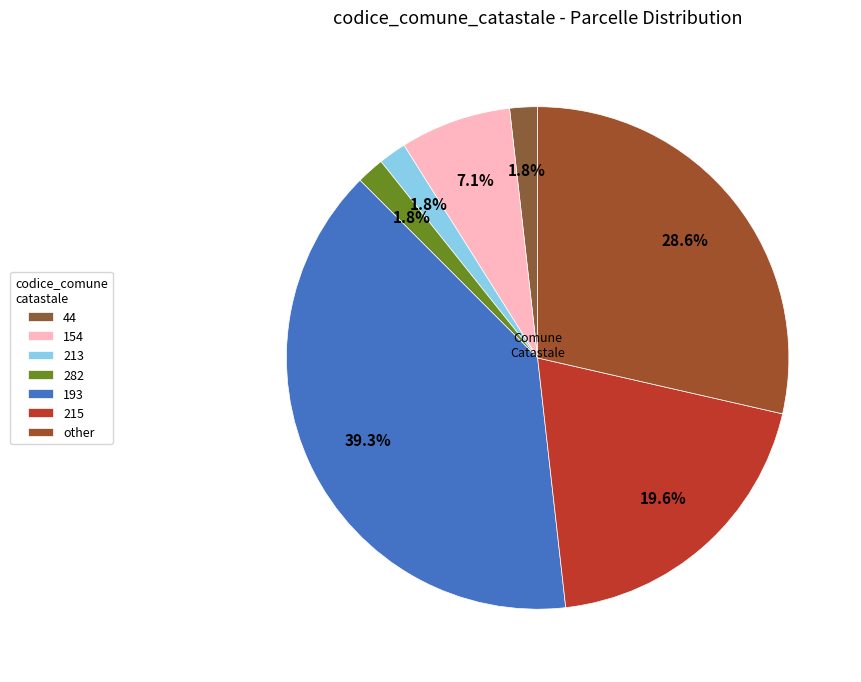

Is 213 the majority of the pie?

No